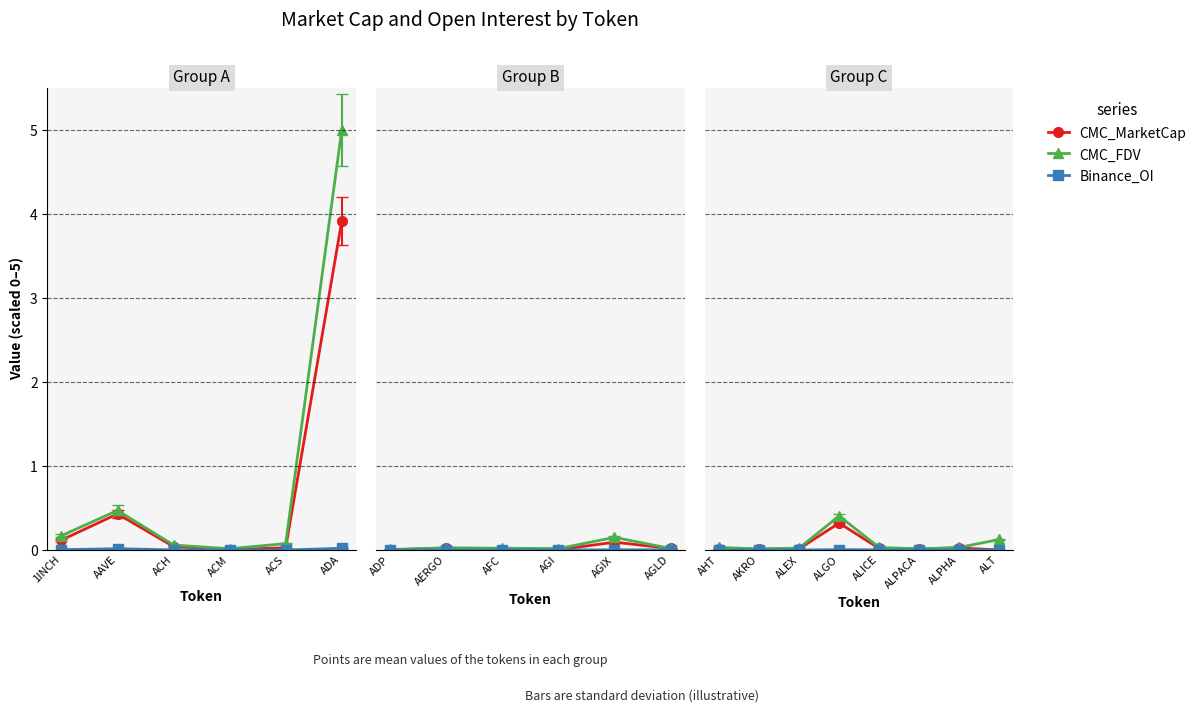

What are all the series names shown in the legend?

CMC_MarketCap, CMC_FDV, Binance_OI